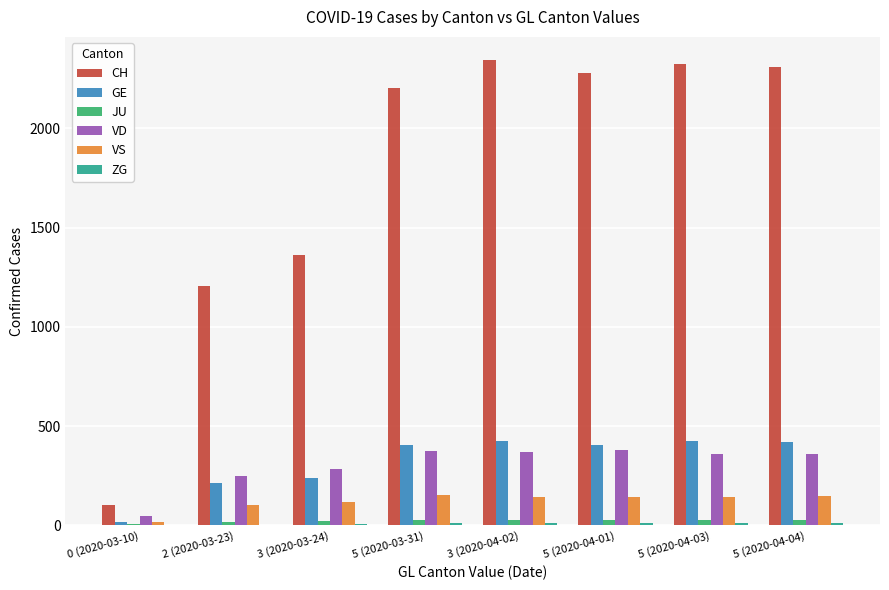

What is the maximum value for VS?

151